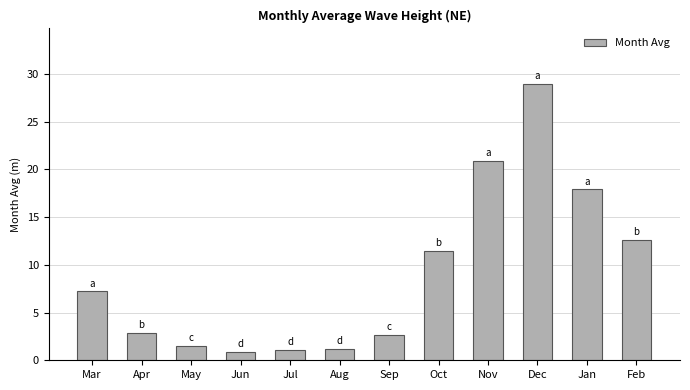

What is the minimum value shown in the chart?

0.9